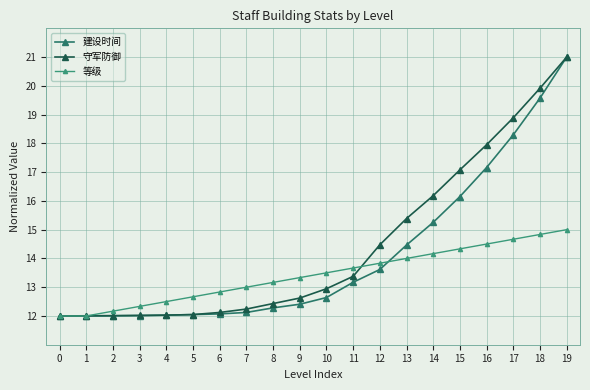

Reading left to right, list all the values displayed in this chart.

建设时间: 12.0	12.0	12.0	12.0	12.0	12.0	12.1	12.1	12.3	12.4	12.6	13.2	13.6	14.5	15.3	16.2	17.2	18.3	19.6	21.0
守军防御: 12.0	12.0	12.0	12.0	12.0	12.0	12.1	12.2	12.4	12.6	12.9	13.4	14.5	15.4	16.2	17.1	18.0	18.9	19.9	21.0
等级: 12.0	12.0	12.2	12.3	12.5	12.7	12.8	13.0	13.2	13.3	13.5	13.7	13.8	14.0	14.2	14.3	14.5	14.7	14.8	15.0